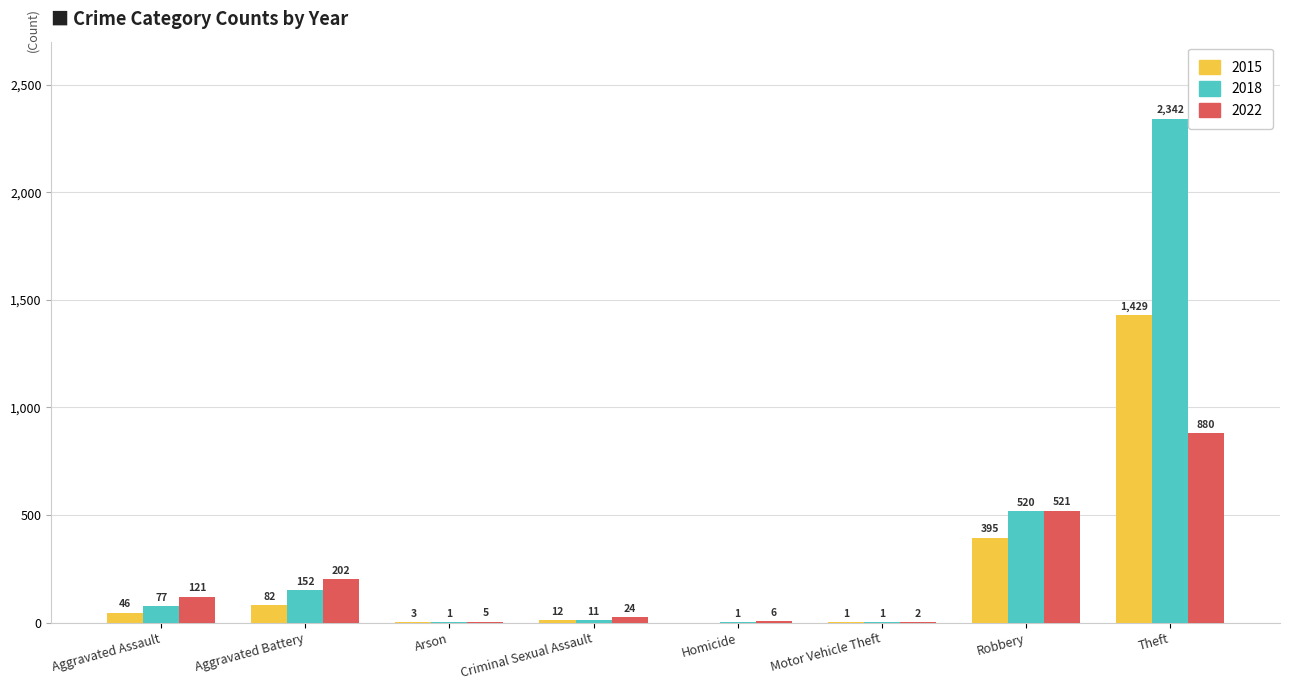

The 2018 series shows 1 at Homicide. True or false?

True